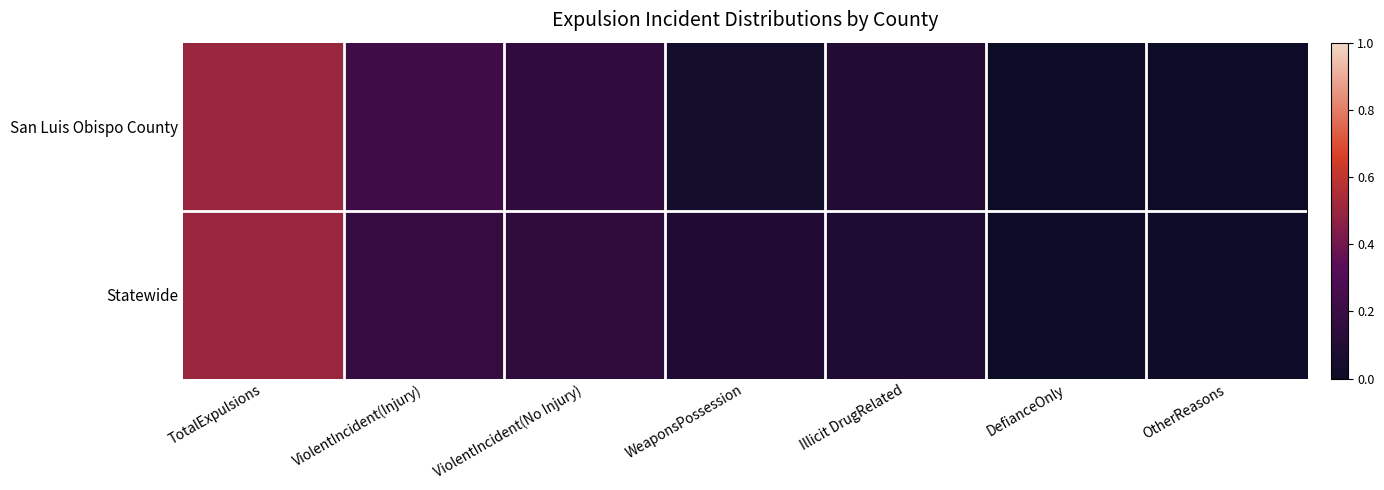

Reading right to left, list all the values displayed in this chart.

San Luis Obispo County: OtherReasons=0.0	DefianceOnly=0.0	Illicit DrugRelated=0.1	WeaponsPossession=0.0	ViolentIncident(No Injury)=0.2	ViolentIncident(Injury)=0.2	TotalExpulsions=0.5
Statewide: OtherReasons=0.0	DefianceOnly=0.0	Illicit DrugRelated=0.1	WeaponsPossession=0.1	ViolentIncident(No Injury)=0.1	ViolentIncident(Injury)=0.2	TotalExpulsions=0.5